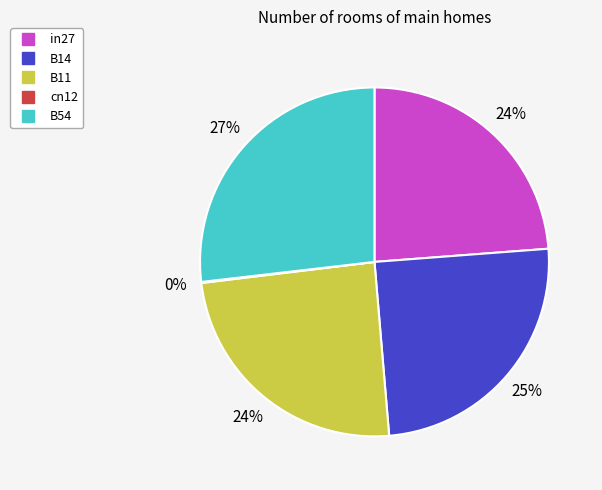

The in27 slice represents 24% of the pie. True or false?

True